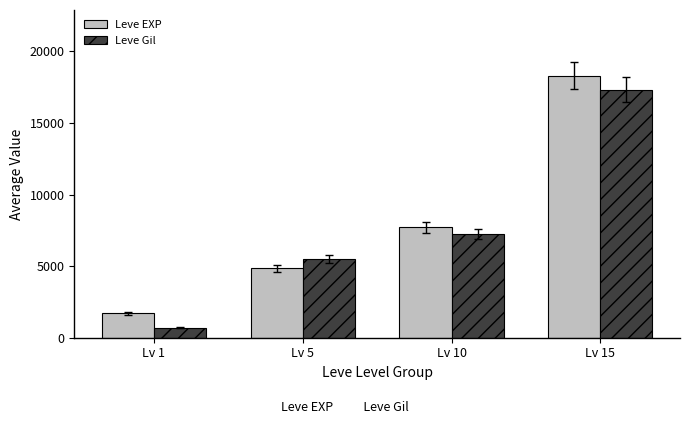

What is the average value of the Leve EXP series?

8141